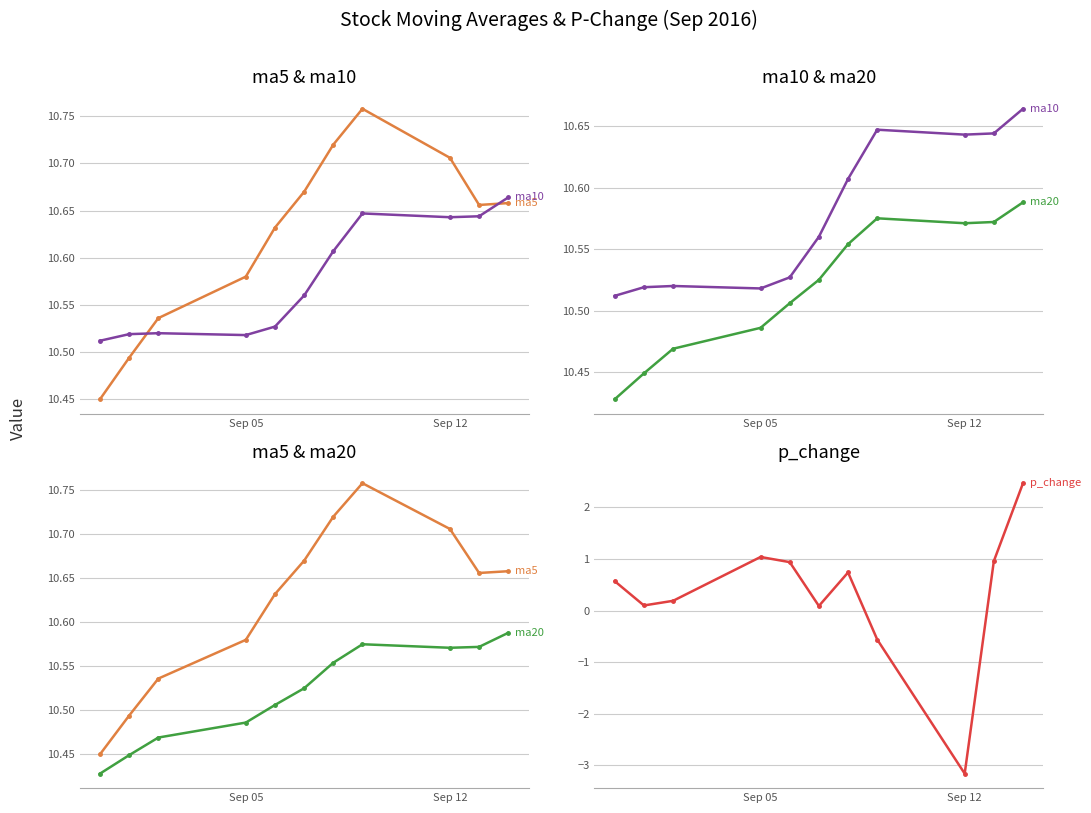

What are all the series names shown in the legend?

ma5, ma10, ma20, p_change